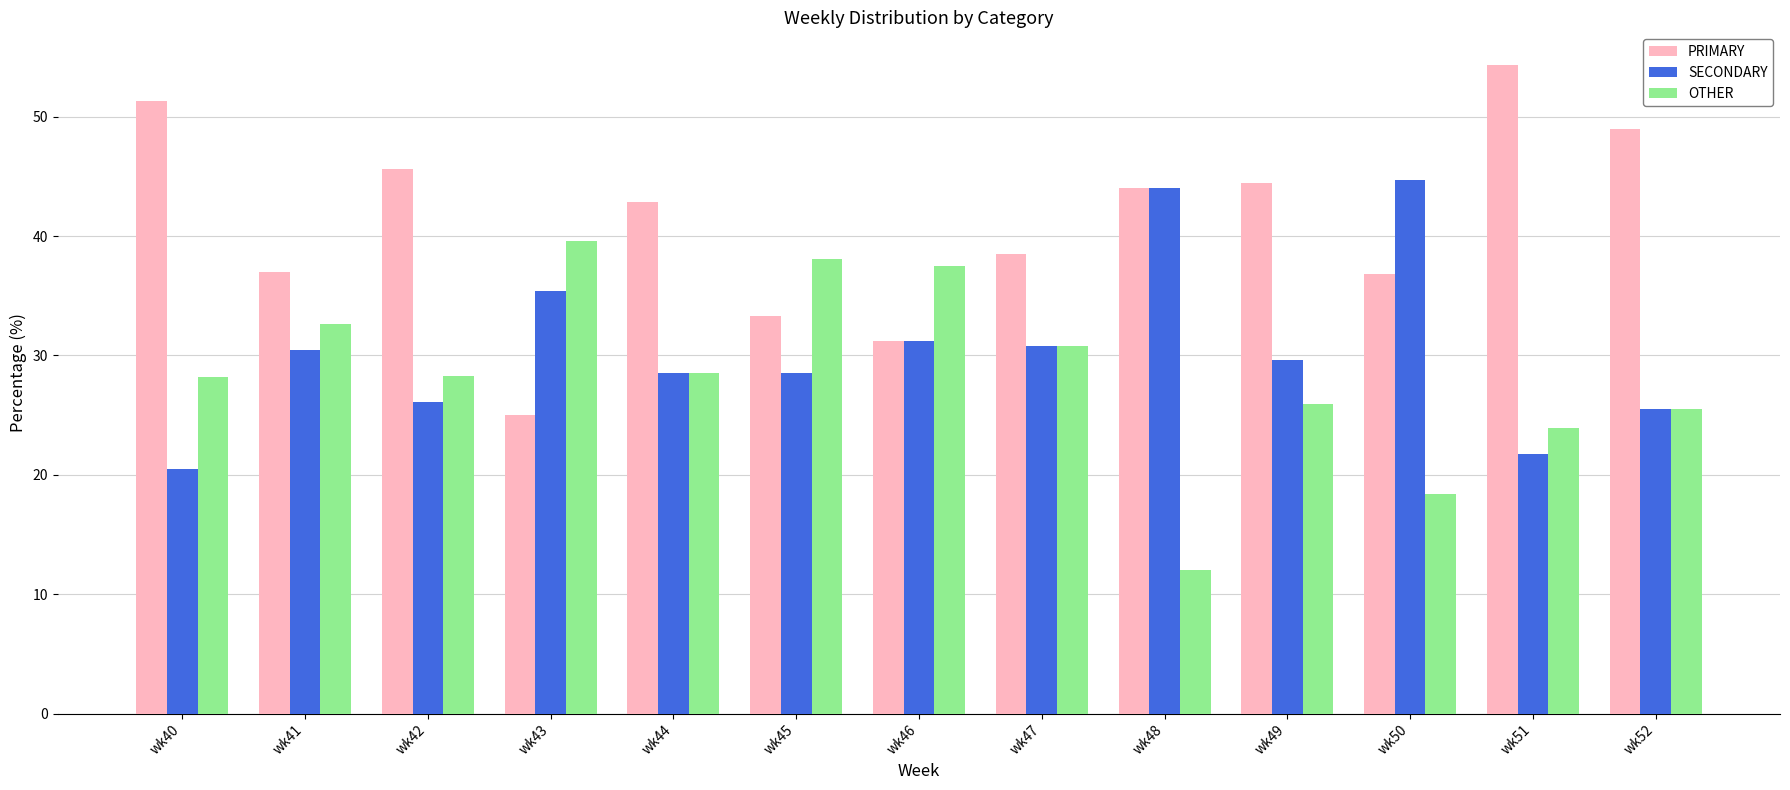

What is the spread (max minus min) of values at wk49?

18.5